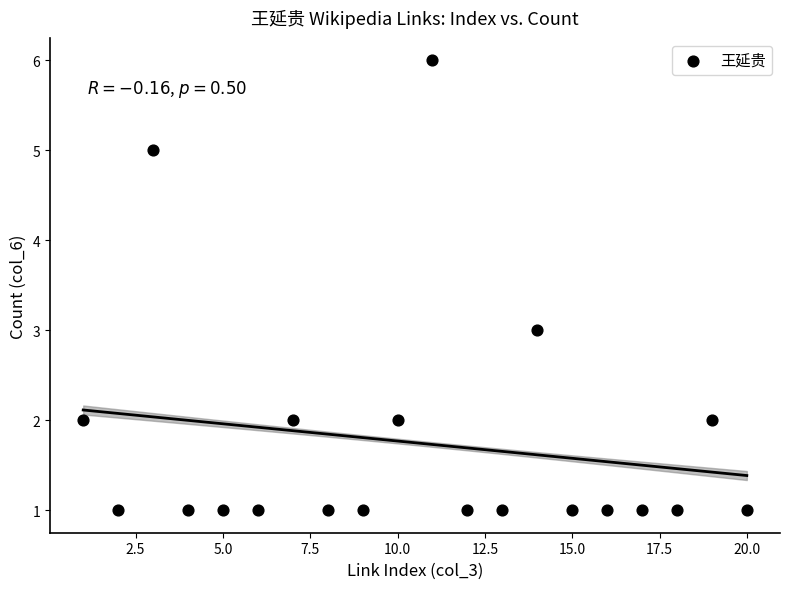

What is the range of X values (max minus min)?

19